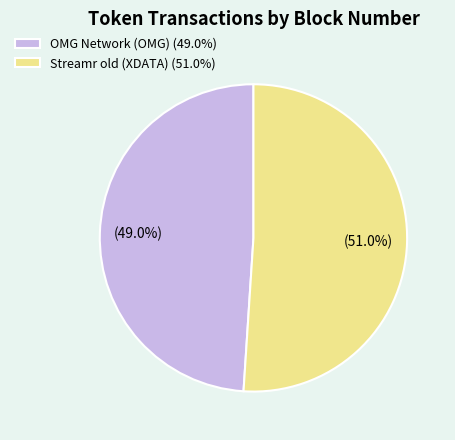

Combined, what portion of the pie is OMG Network (OMG) and Streamr old (XDATA)?

100.0%